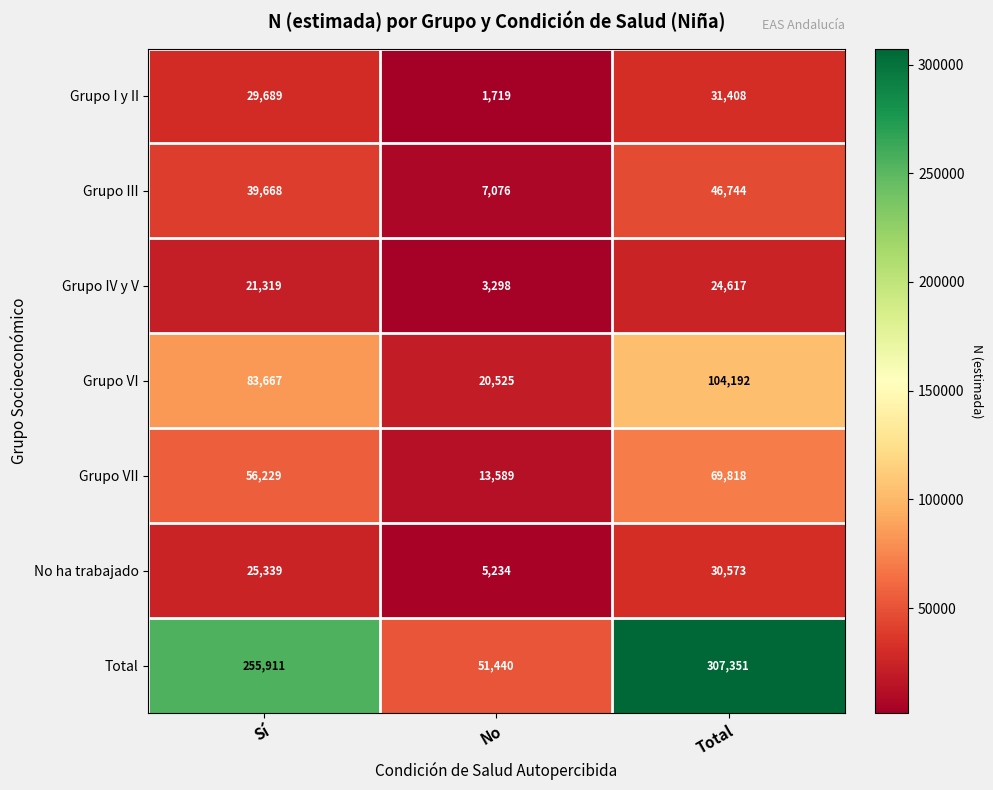

At how many categories does at least one series exceed 132989?

2